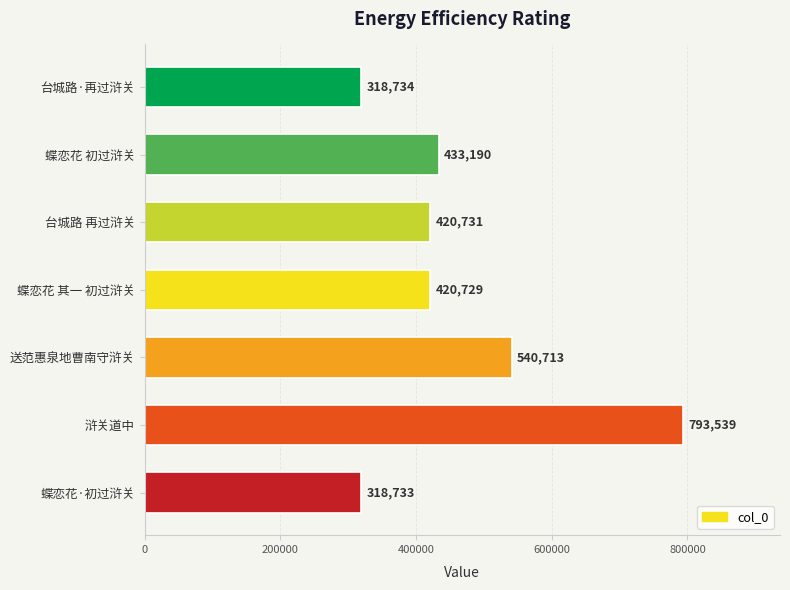

What is the label of the 1st bar from the top?

台城路·再过浒关